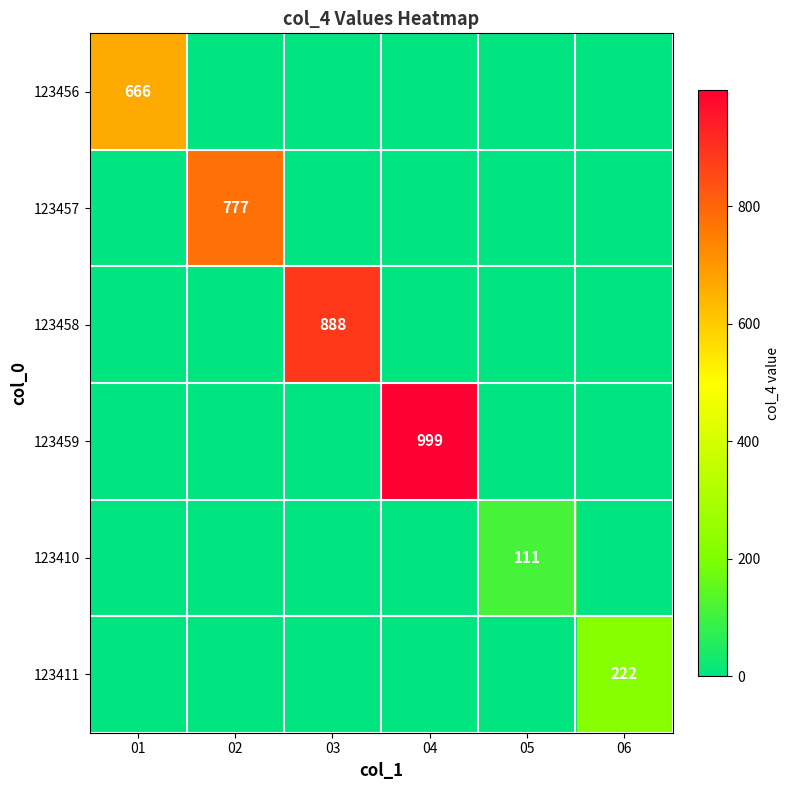

True or false: 123458 has a value of 888 at 03.

True